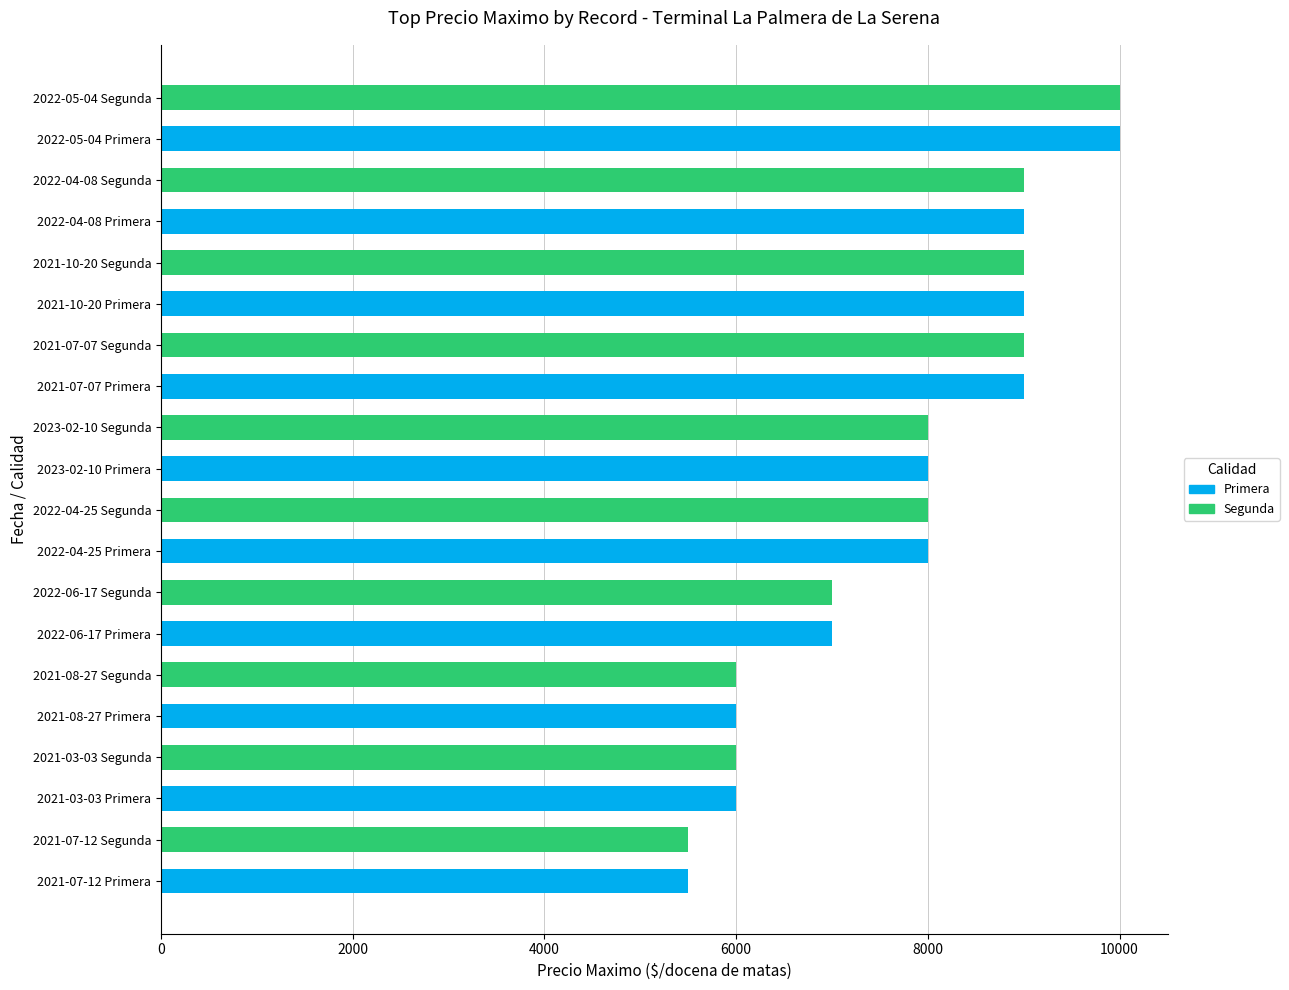

Reading right to left, what are all the values shown in this chart?

5500	5500	6000	6000	6000	6000	7000	7000	8000	8000	8000	8000	9000	9000	9000	9000	9000	9000	10000	10000